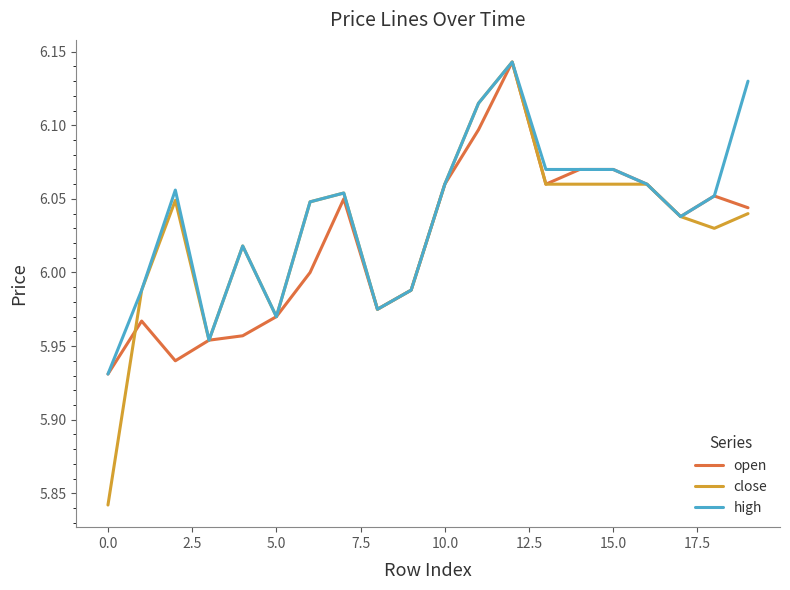

Which series has the widest spread of values?

close